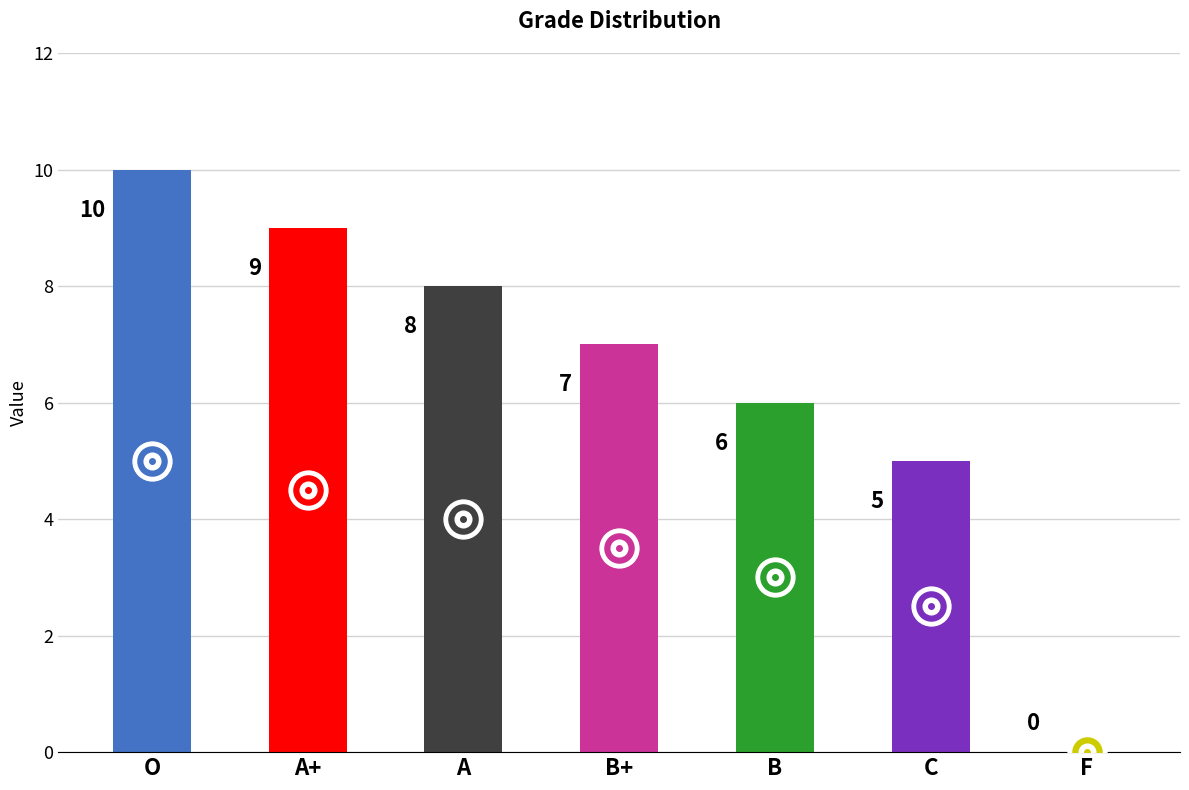

Count the number of data series in this chart.

1